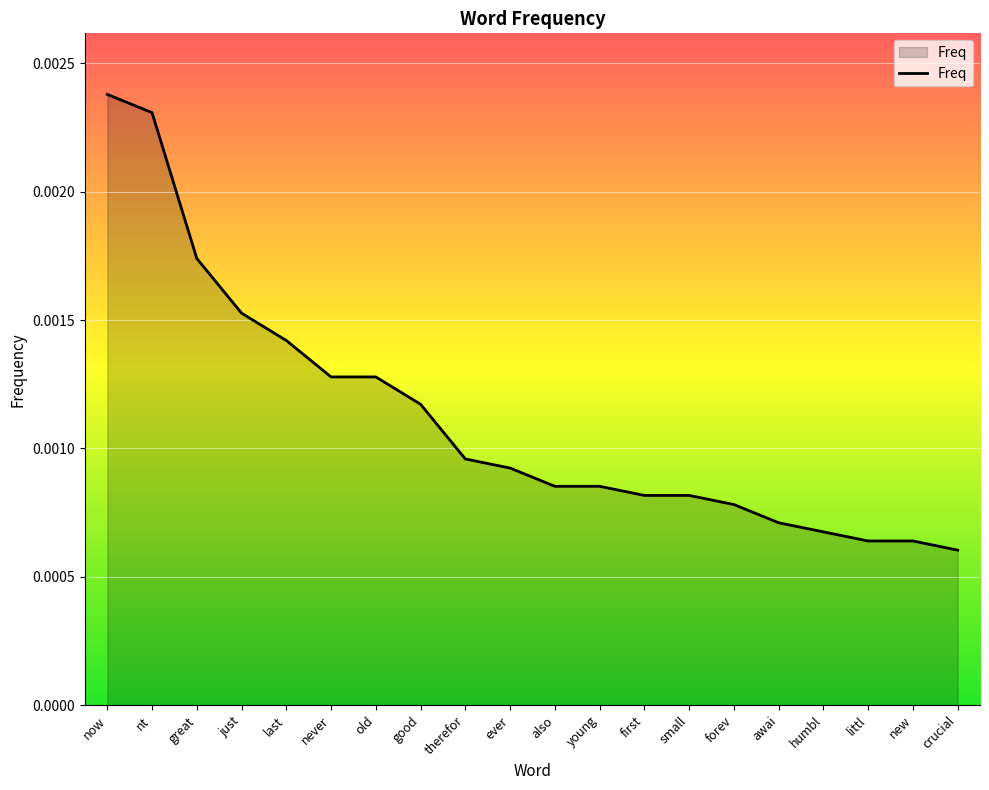

How many lines are shown in the chart?

1